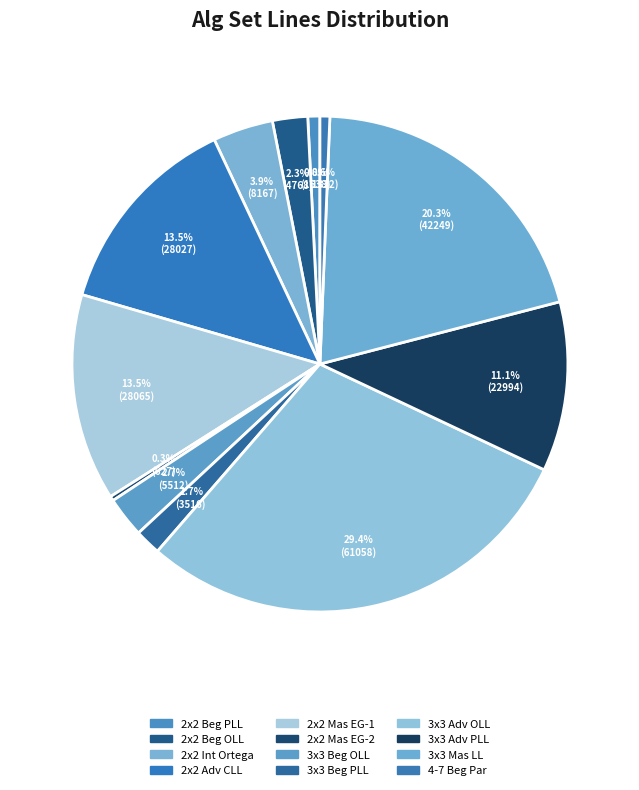

Does 2x2 Mas EG-2 represent more than half of the total?

No